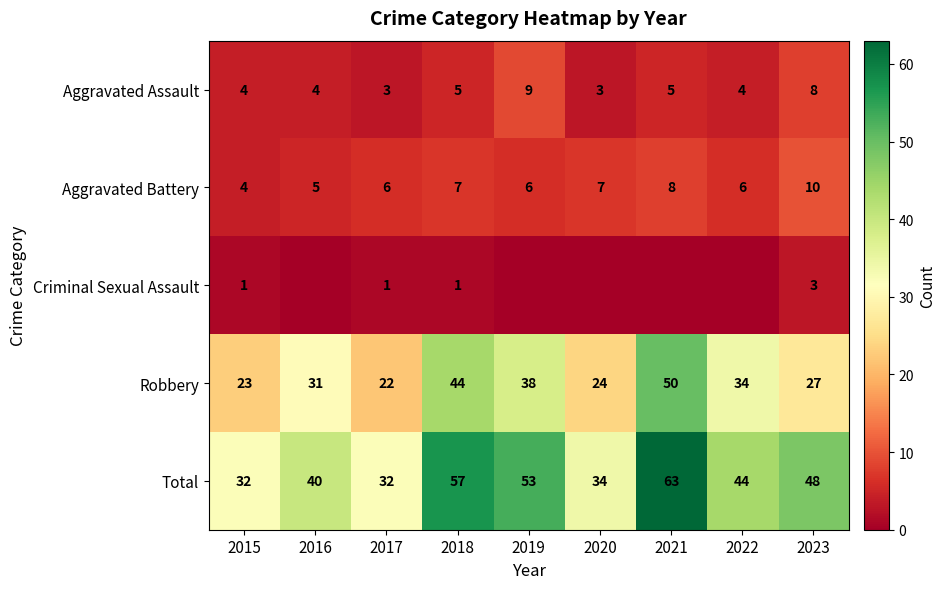

The value of Total at 2023 is 48. True or false?

True